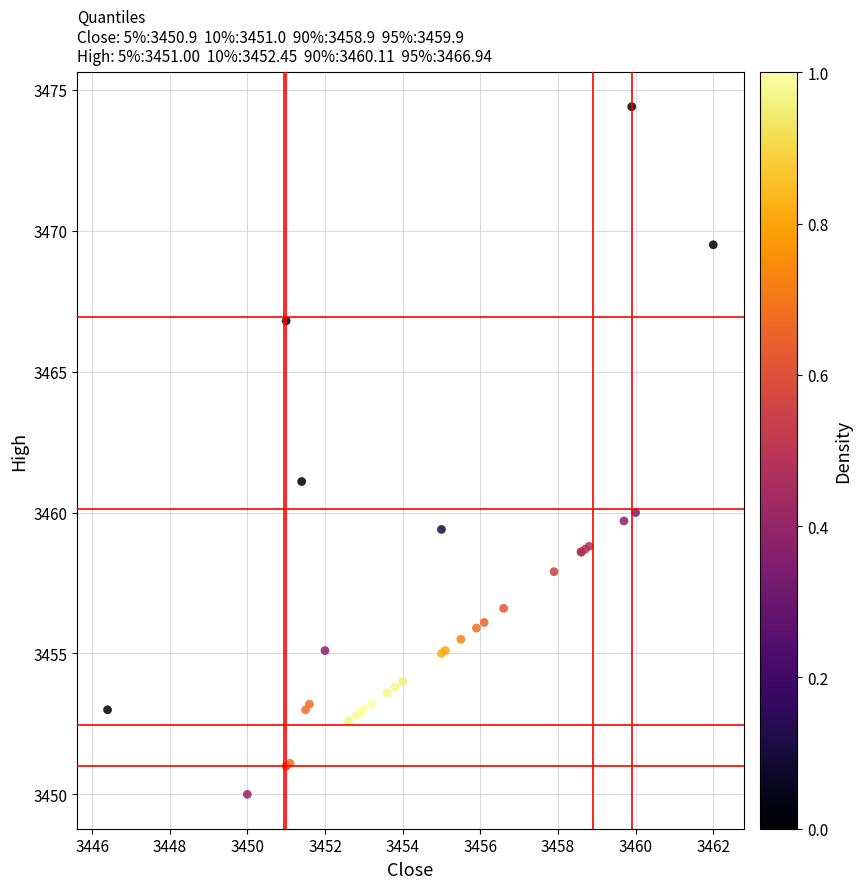

What Y value in the scatter plot is closest to 3462?

3461.1